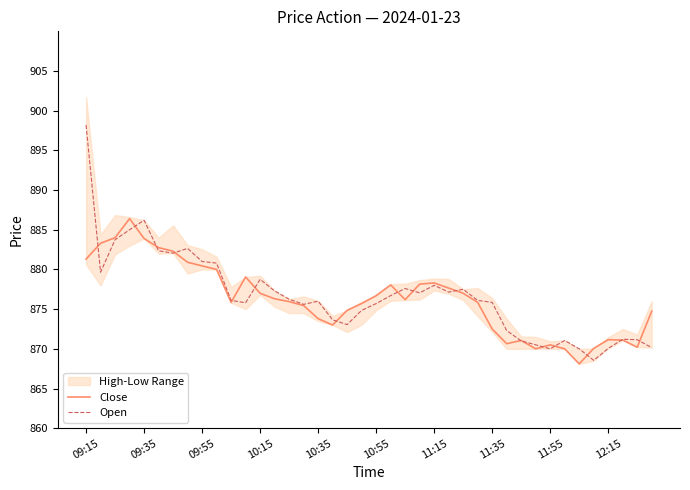

List the series in order of their overall mean, highest first.

Open, Close